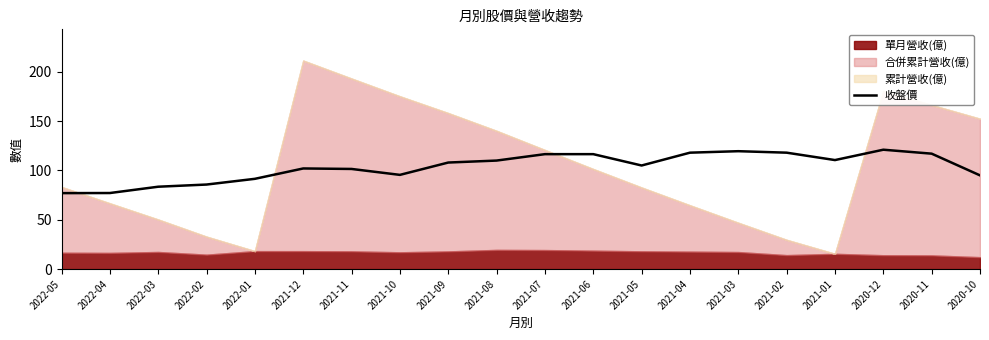

How many data points are less than 108?

10